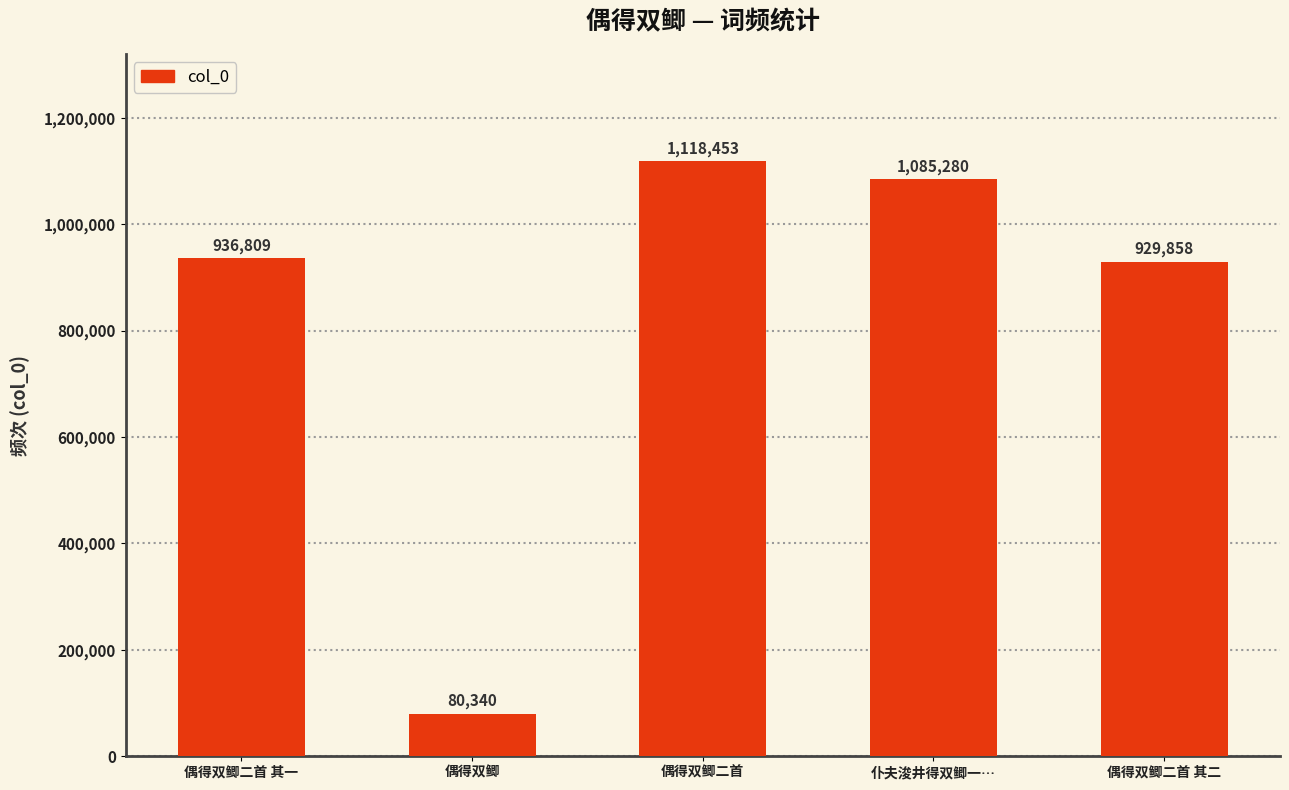

What is the label of the 3rd bar from the right?

偶得双鲫二首